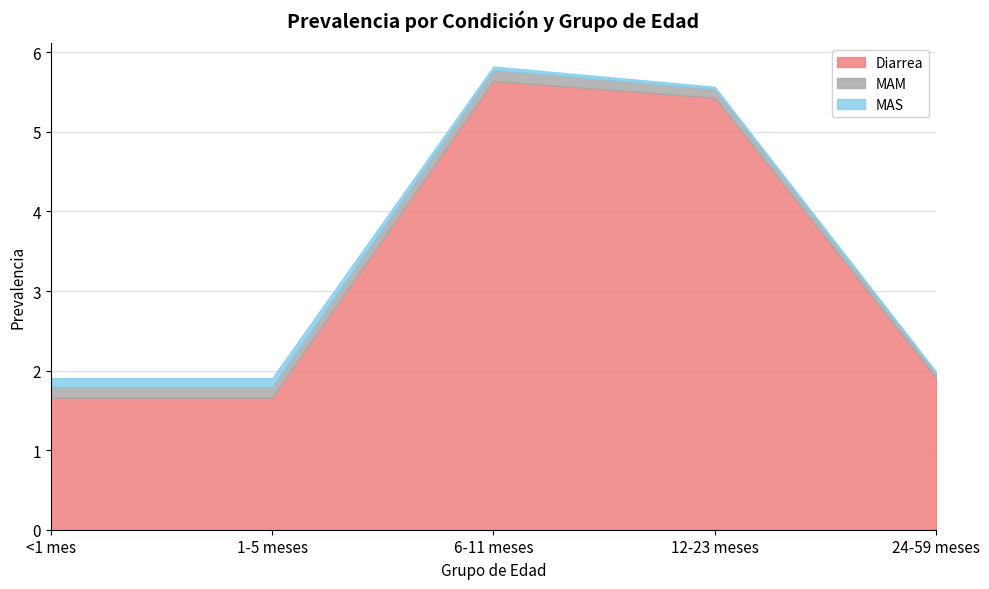

What is the label of the 5th point from the left?

24-59 meses